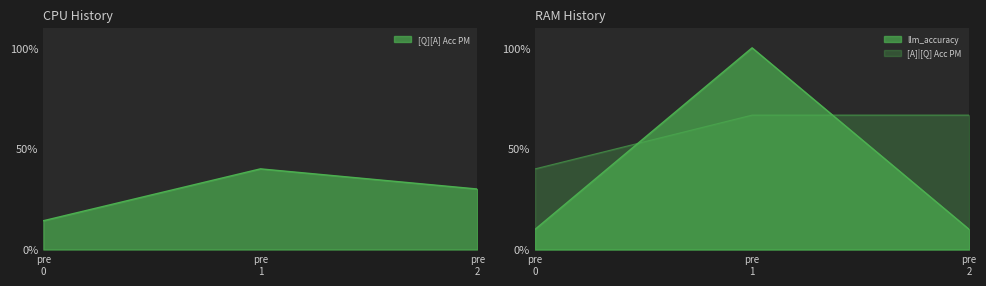

Count the number of data series in this chart.

3